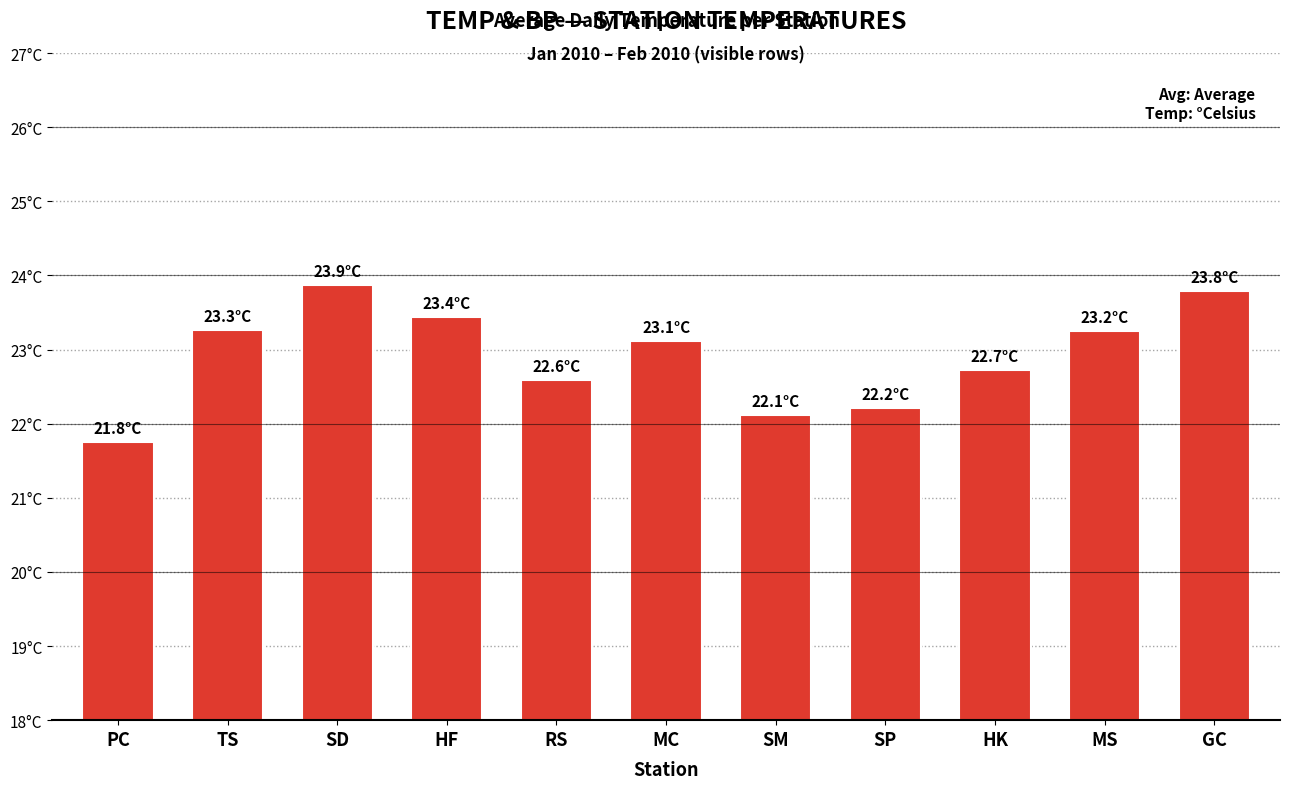

Where is the data nearest to the value 22?

SM